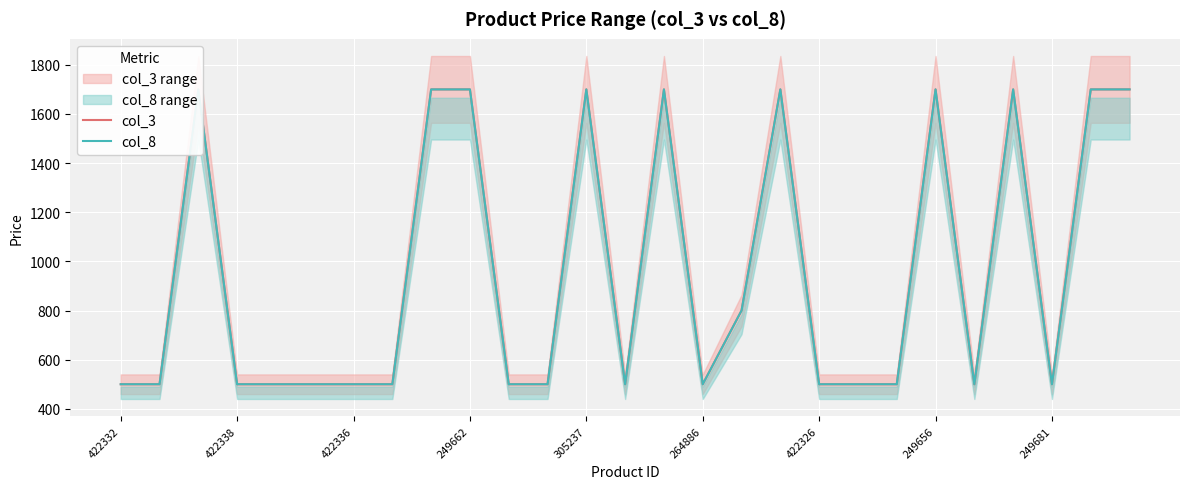

True or false: col_3 and col_8 cross at least once.

False